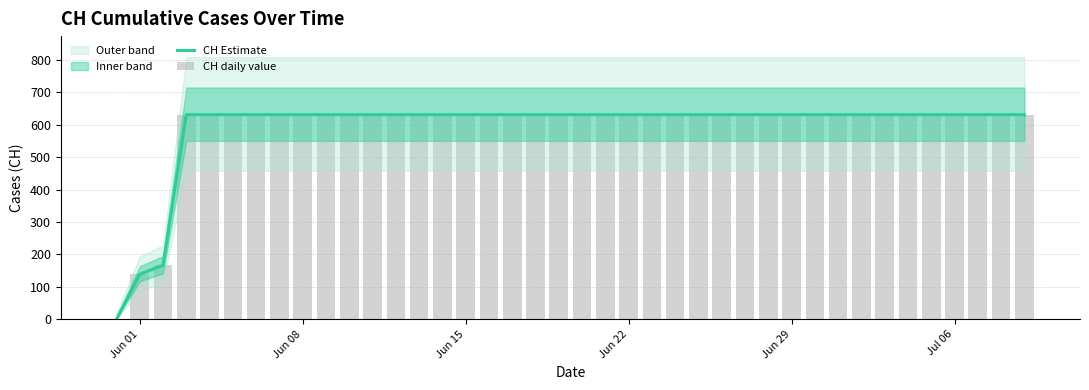

How many groups of bars are there?

40